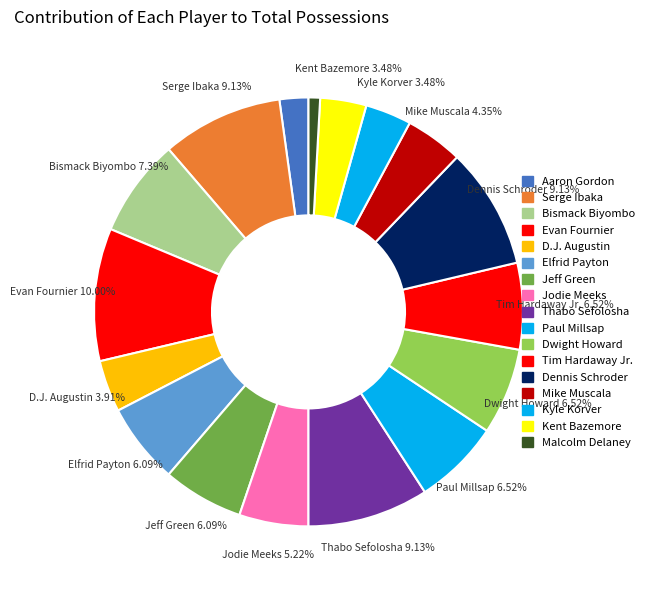

What is the ratio of the value at Bismack Biyombo to the value at Evan Fournier?

0.7